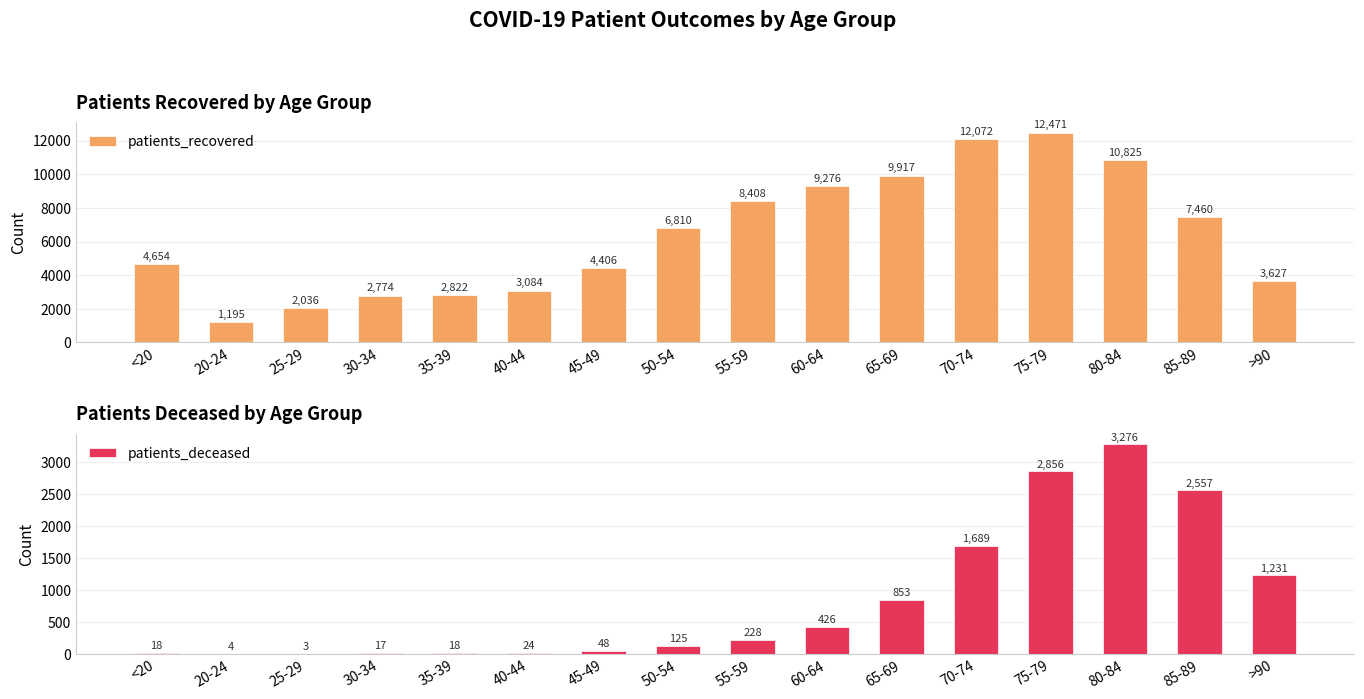

What is the label of the 3rd bar from the right?

80-84